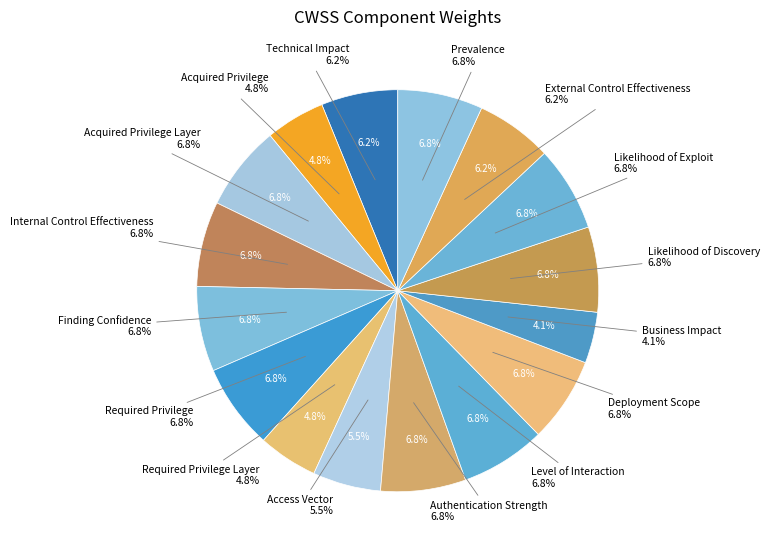

Is Authentication Strength the majority of the pie?

No